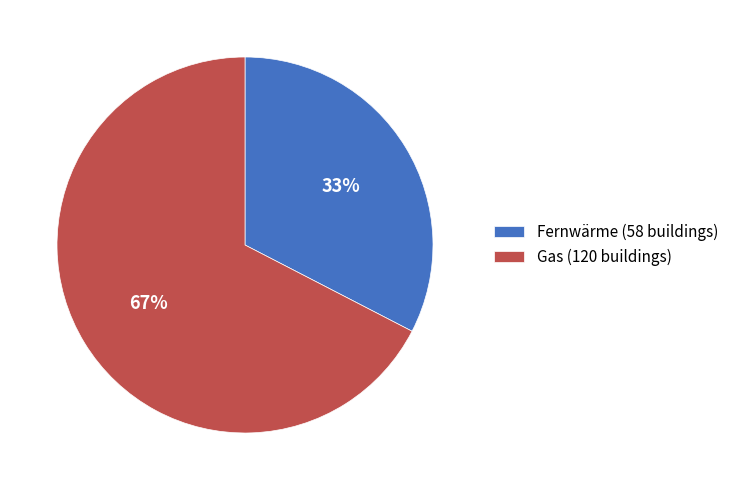

Combined, do Gas (120 buildings) and Fernwärme (58 buildings) account for over 50%?

Yes